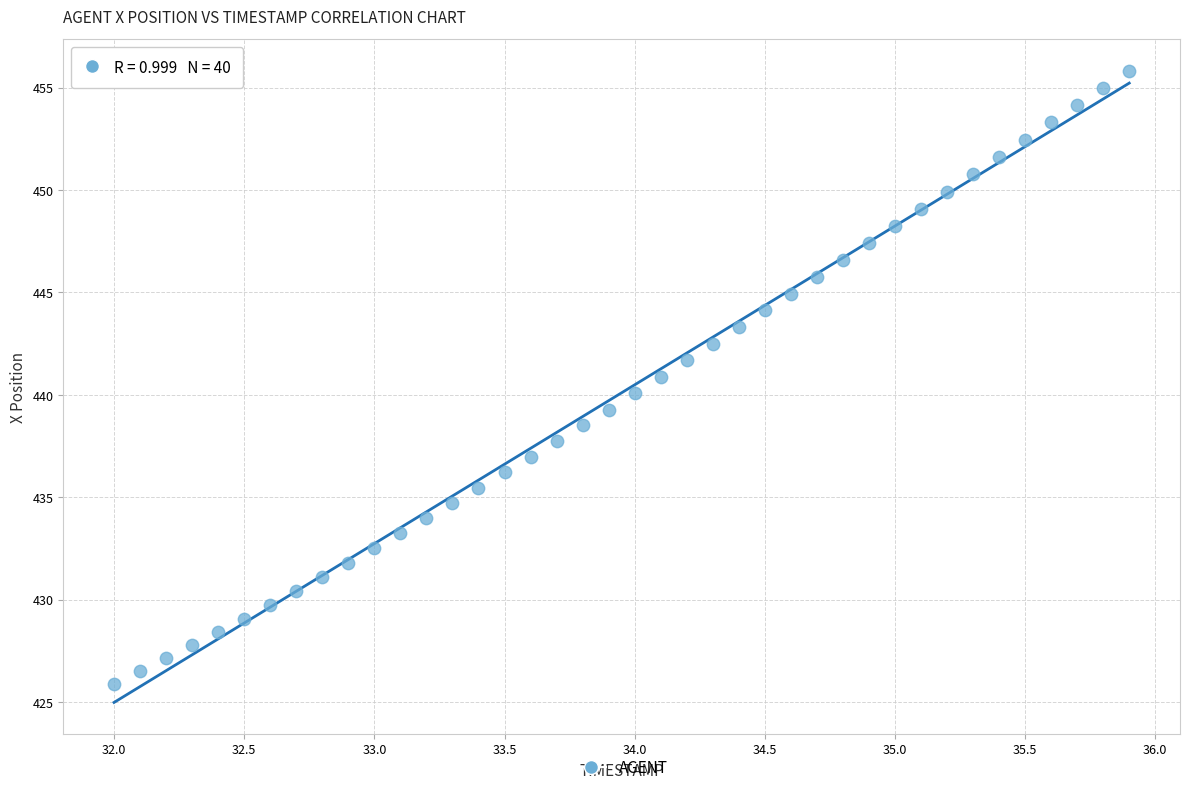

What is the range of Y values (max minus min)?

29.9